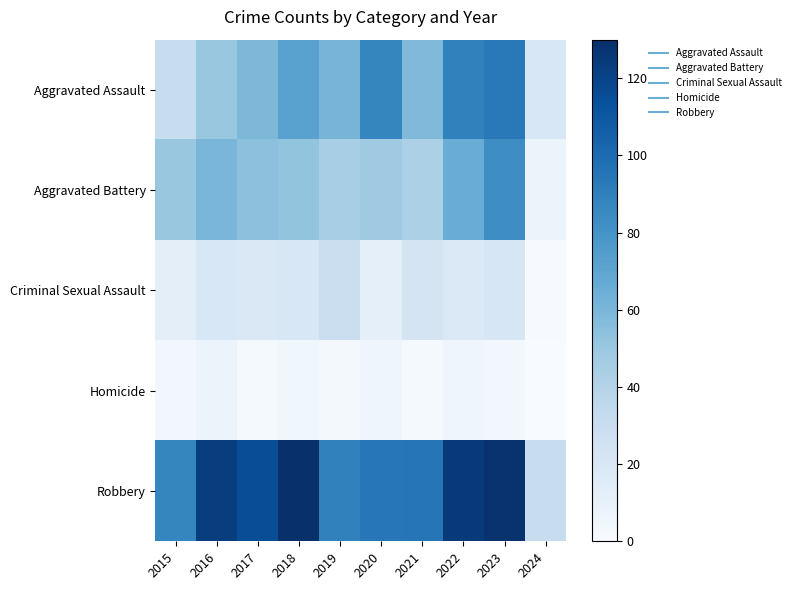

What is the difference between the highest and lowest values at 2019?

86